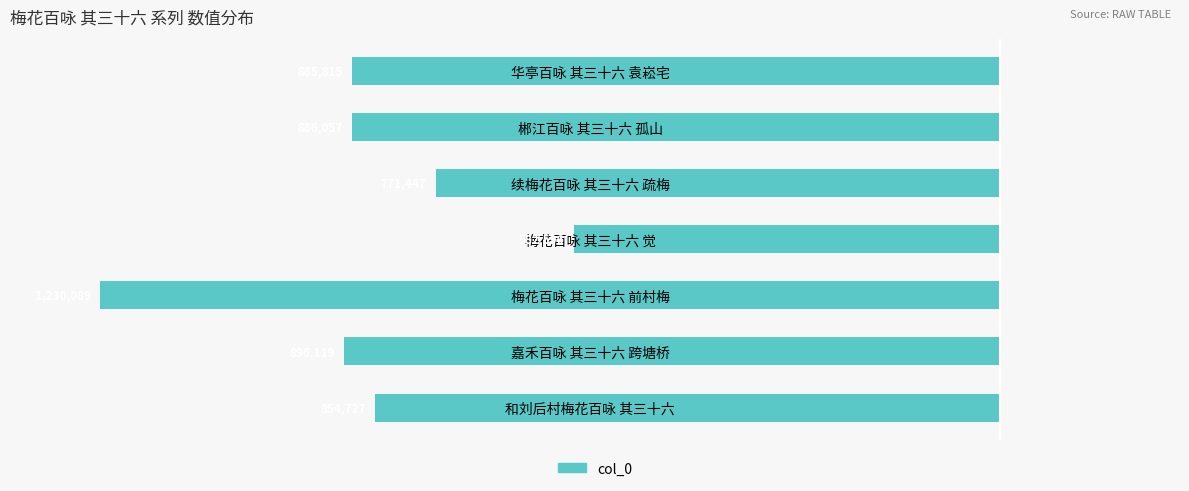

Does the chart contain any negative values?

Yes